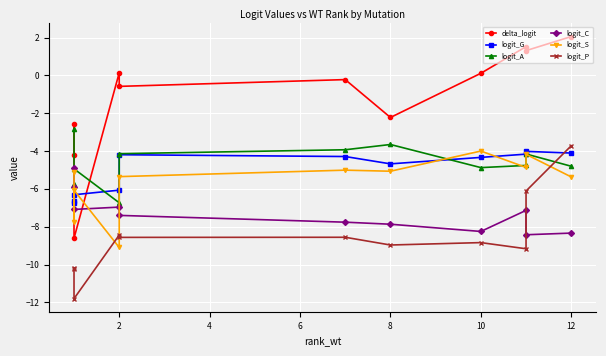

How many interior local peaks does the logit_P series have?

4